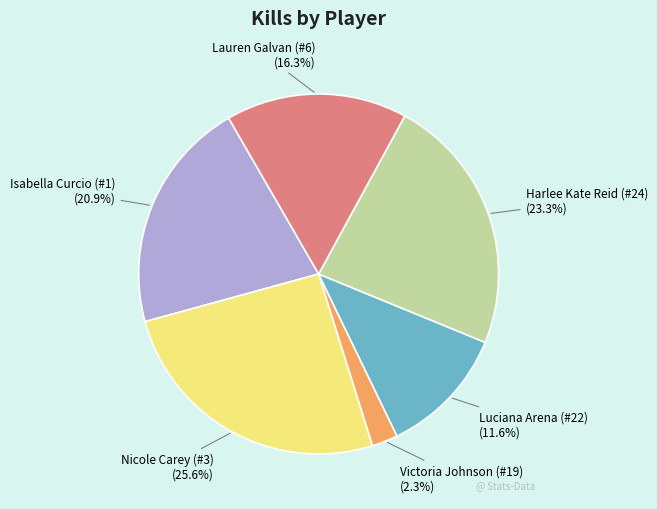

The Victoria Johnson (#19) slice represents 8% of the pie. True or false?

False